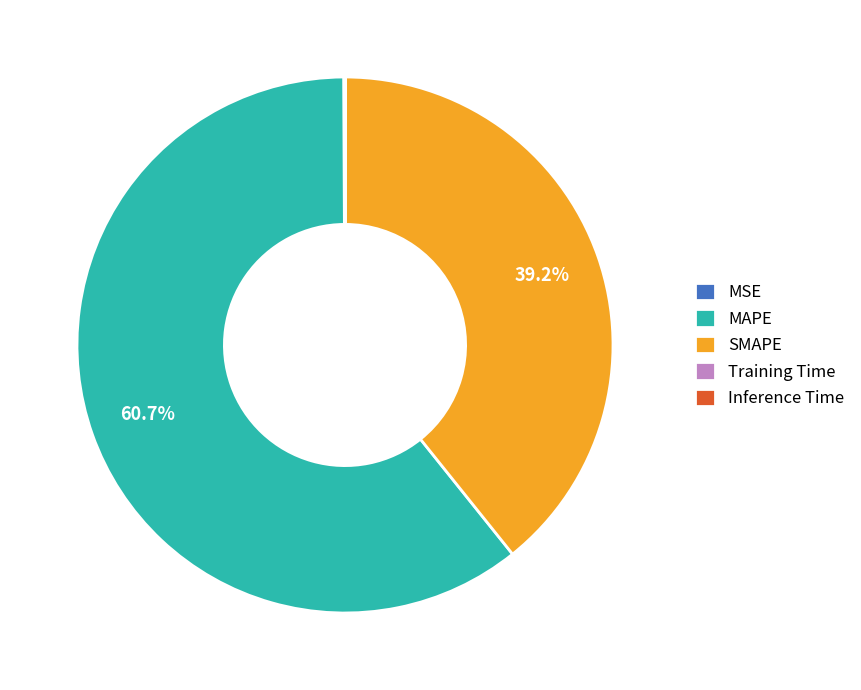

To the nearest percent, what is the average slice percentage?

20%